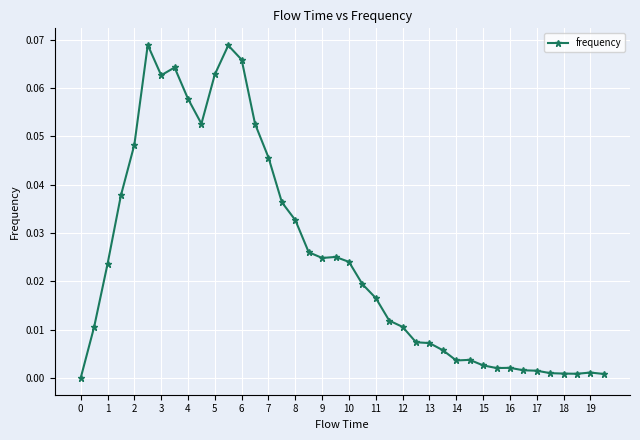

How many values are above zero?

39